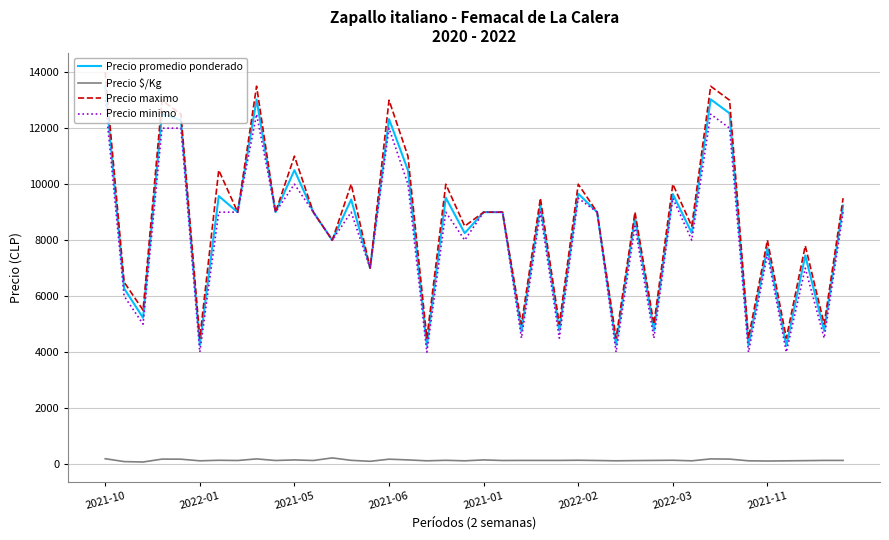

What is the smallest value displayed?

75